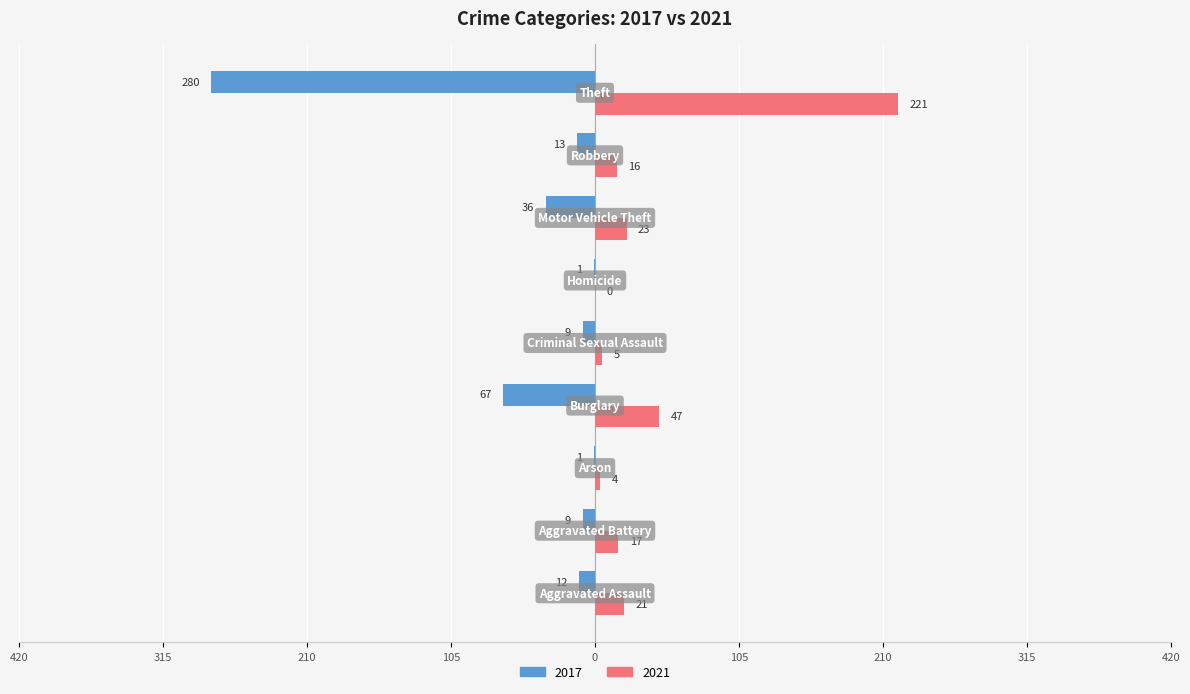

What are all the series names shown in the legend?

2017, 2021